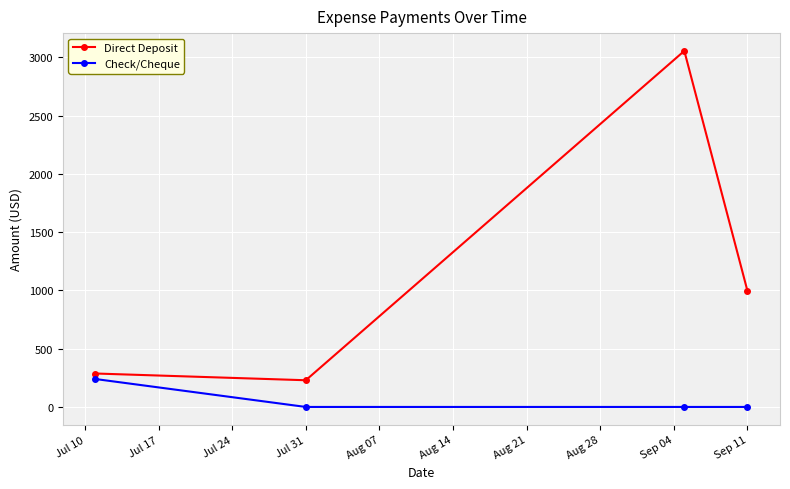

True or false: Check/Cheque and Direct Deposit cross at least once.

False